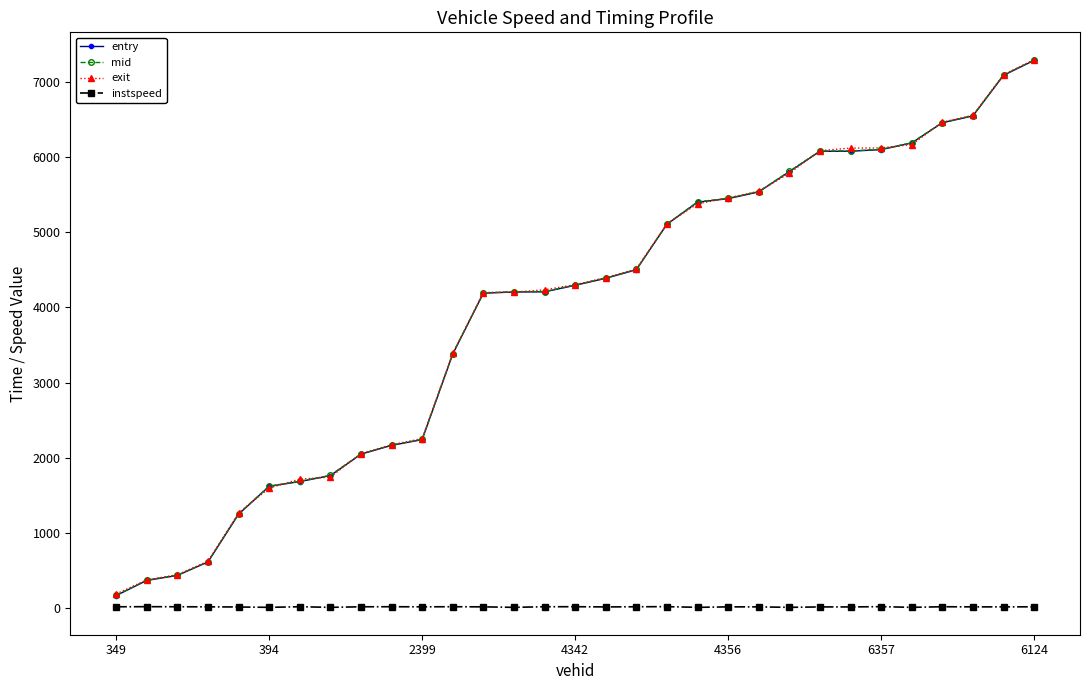

At how many categories does at least one series exceed 1931?

23